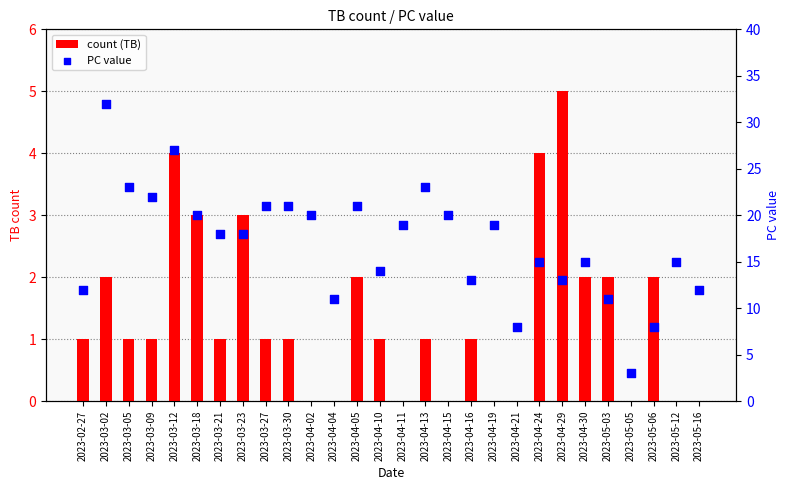

Which series contains the highest Y value?

PC value